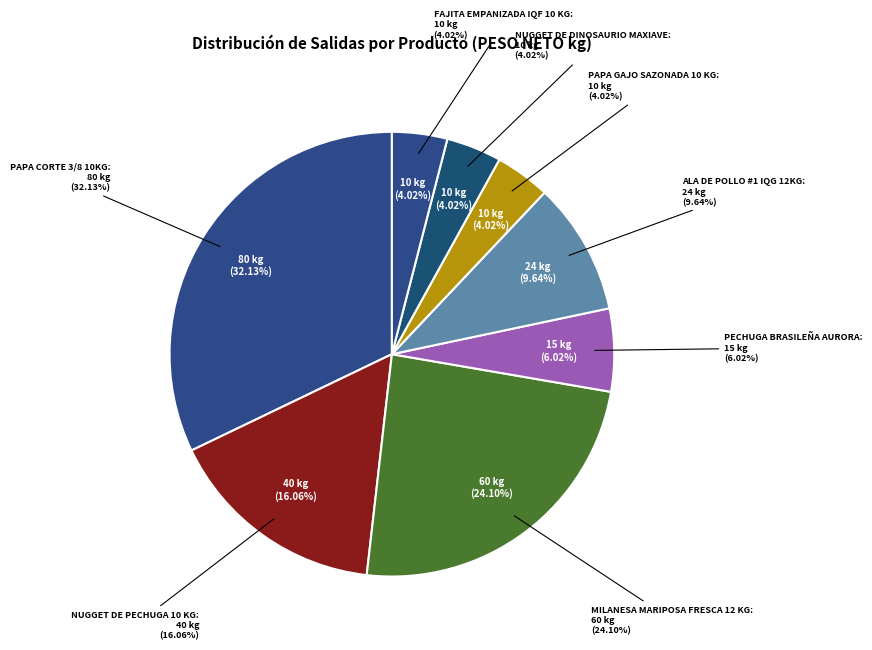

True or false: NUGGET DE PECHUGA 10 KG accounts for 29% of the total.

False